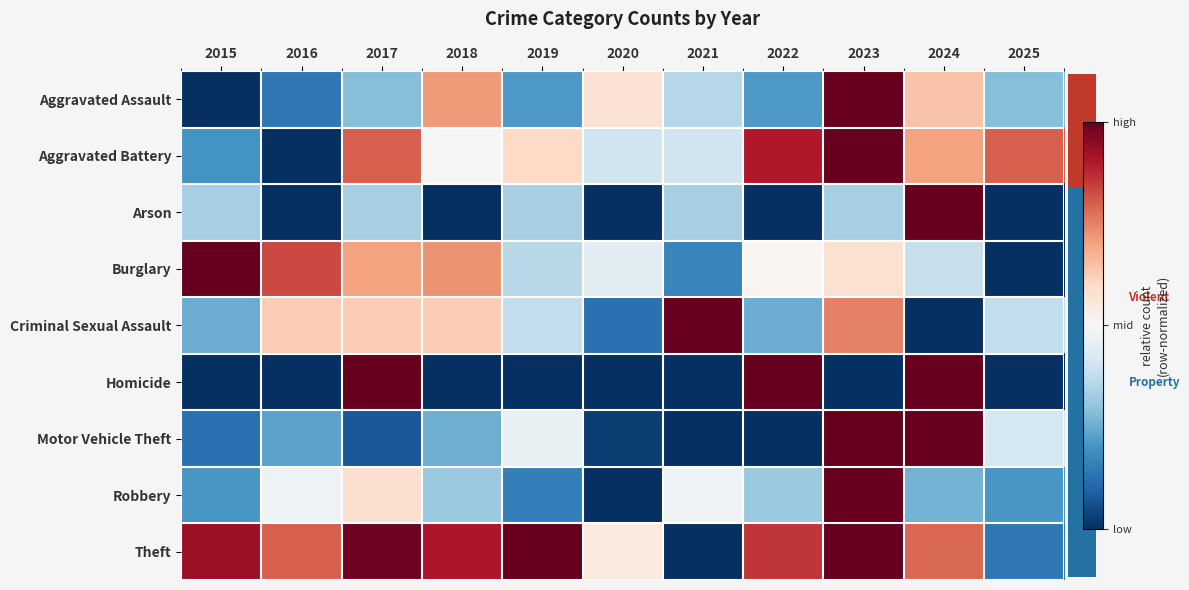

What is the spread (max minus min) of values at 2025?

0.8